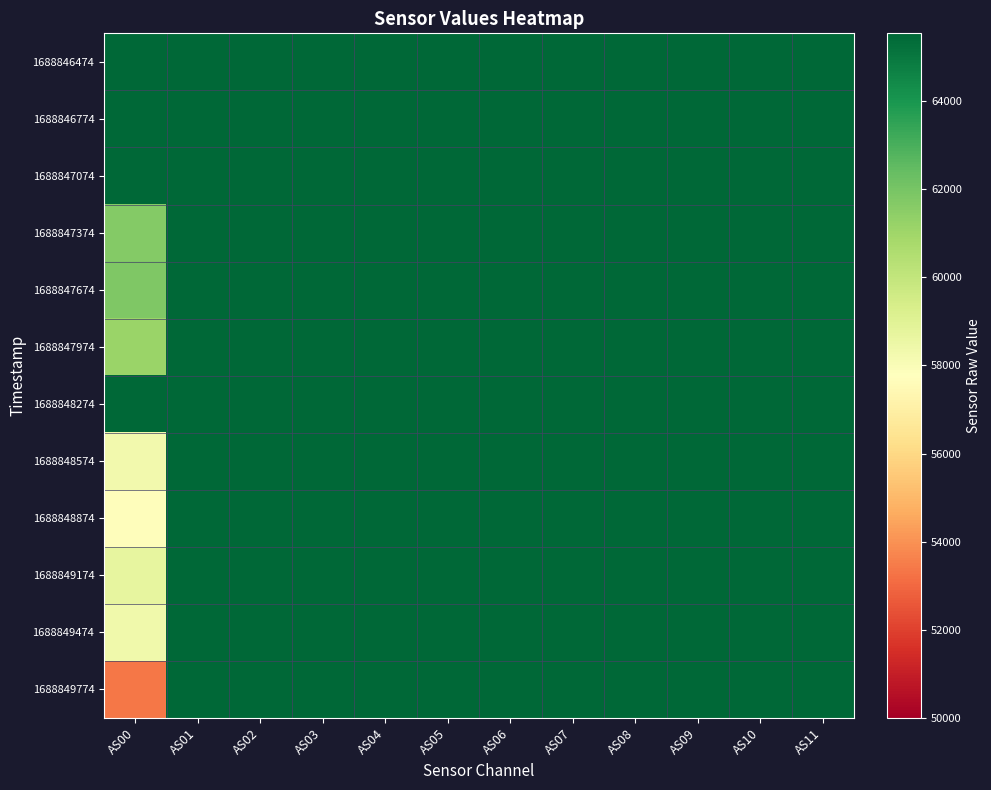

What is the greatest value displayed?

65535